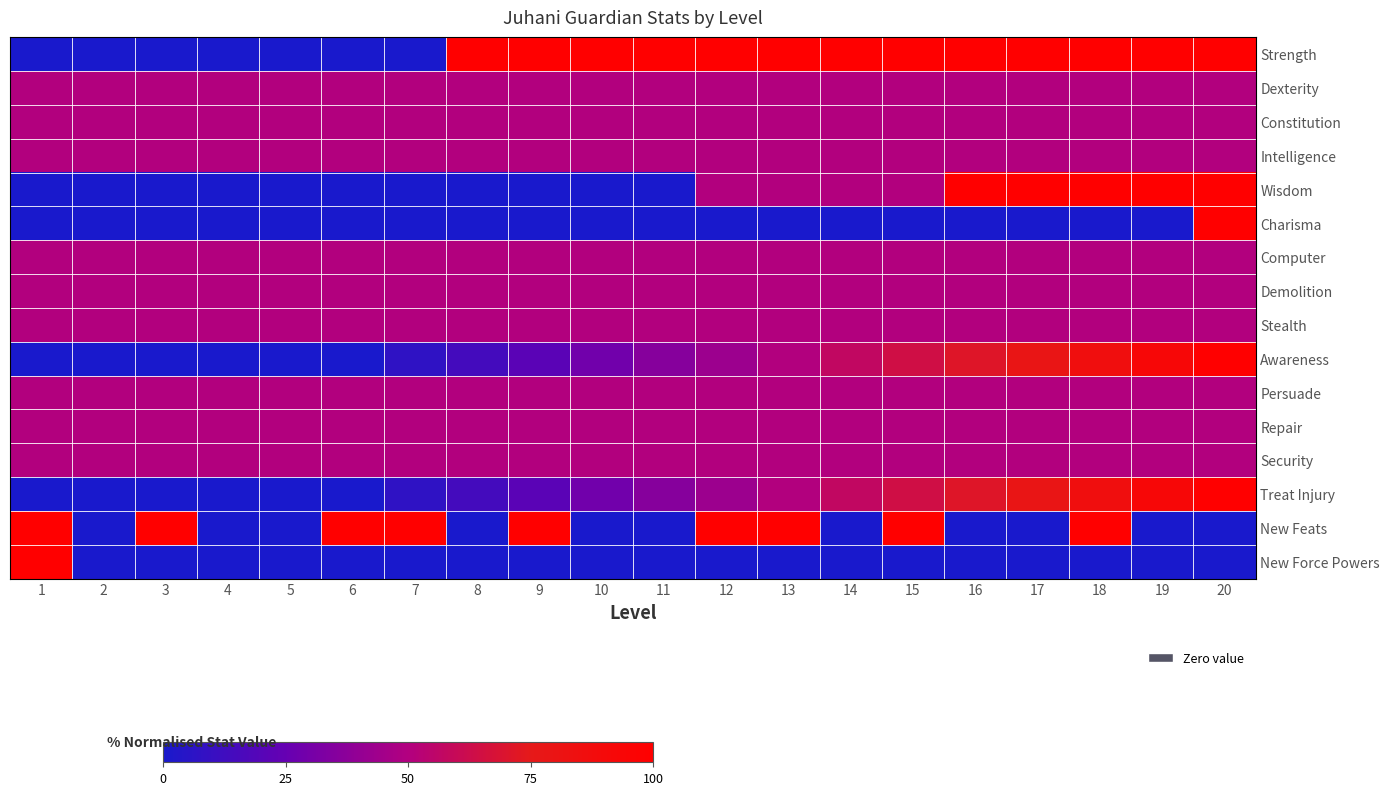

What is the difference between the highest and lowest values at 14?

100.0